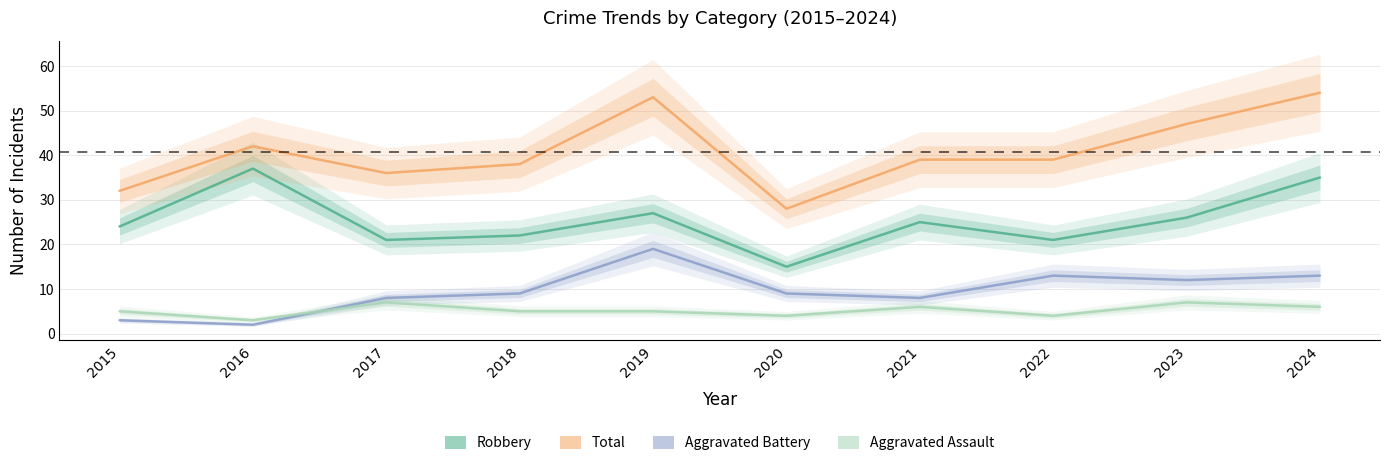

True or false: Total and Aggravated Battery cross at least once.

False